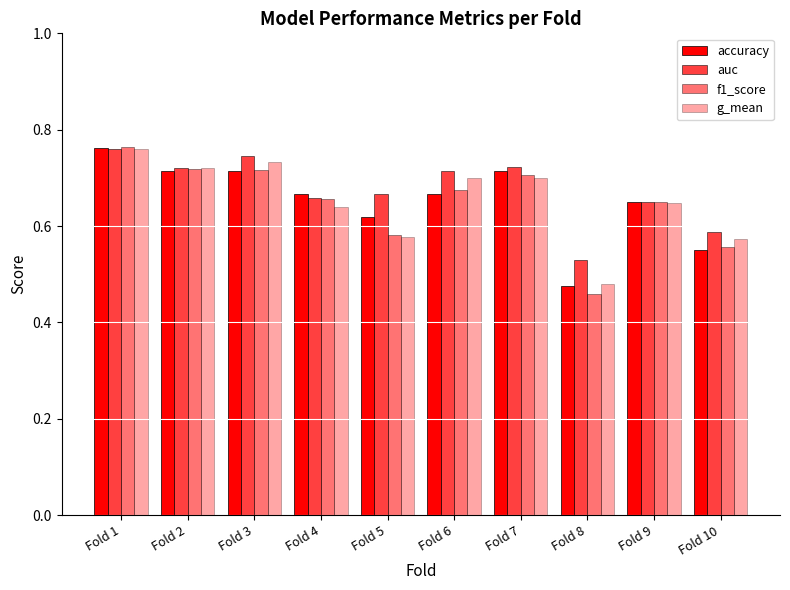

Is it true that auc equals 1.2 at Fold 3?

False